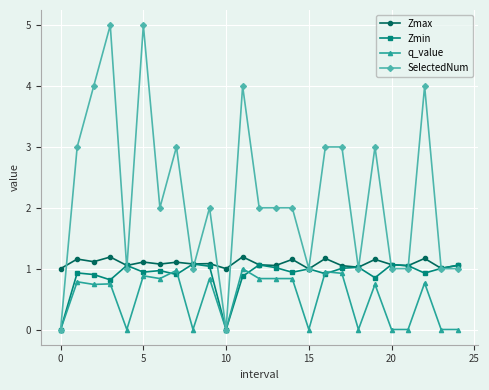

What are all the series names shown in the legend?

Zmax, Zmin, q_value, SelectedNum